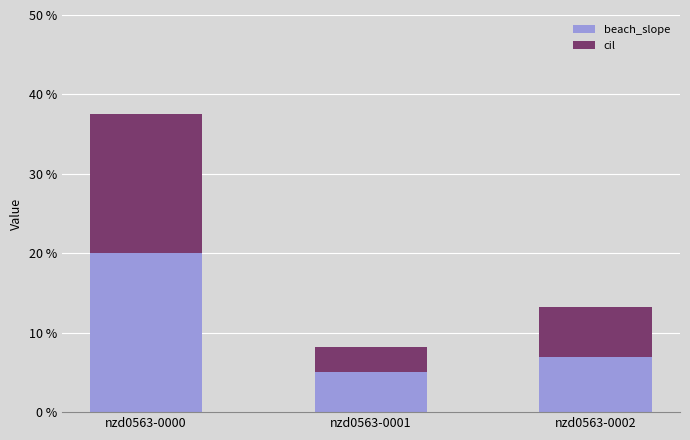

What are all the series names shown in the legend?

beach_slope, cil